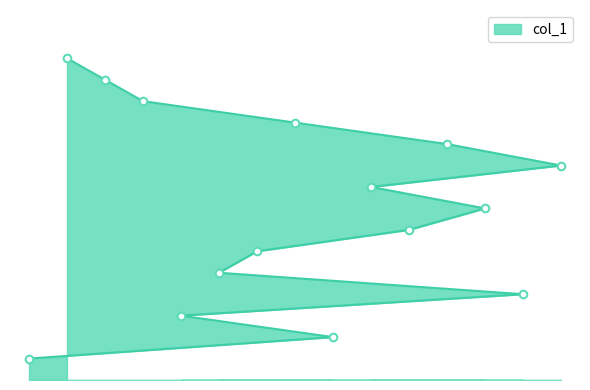

What is the change in value from 9 to 12?

+9